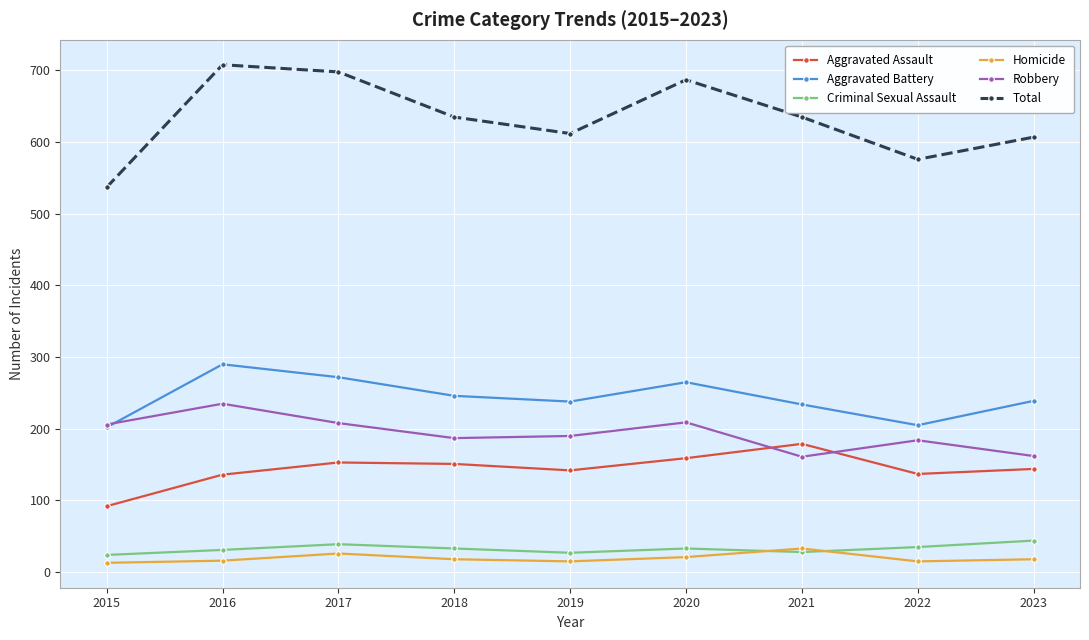

True or false: Criminal Sexual Assault and Robbery cross at least once.

False